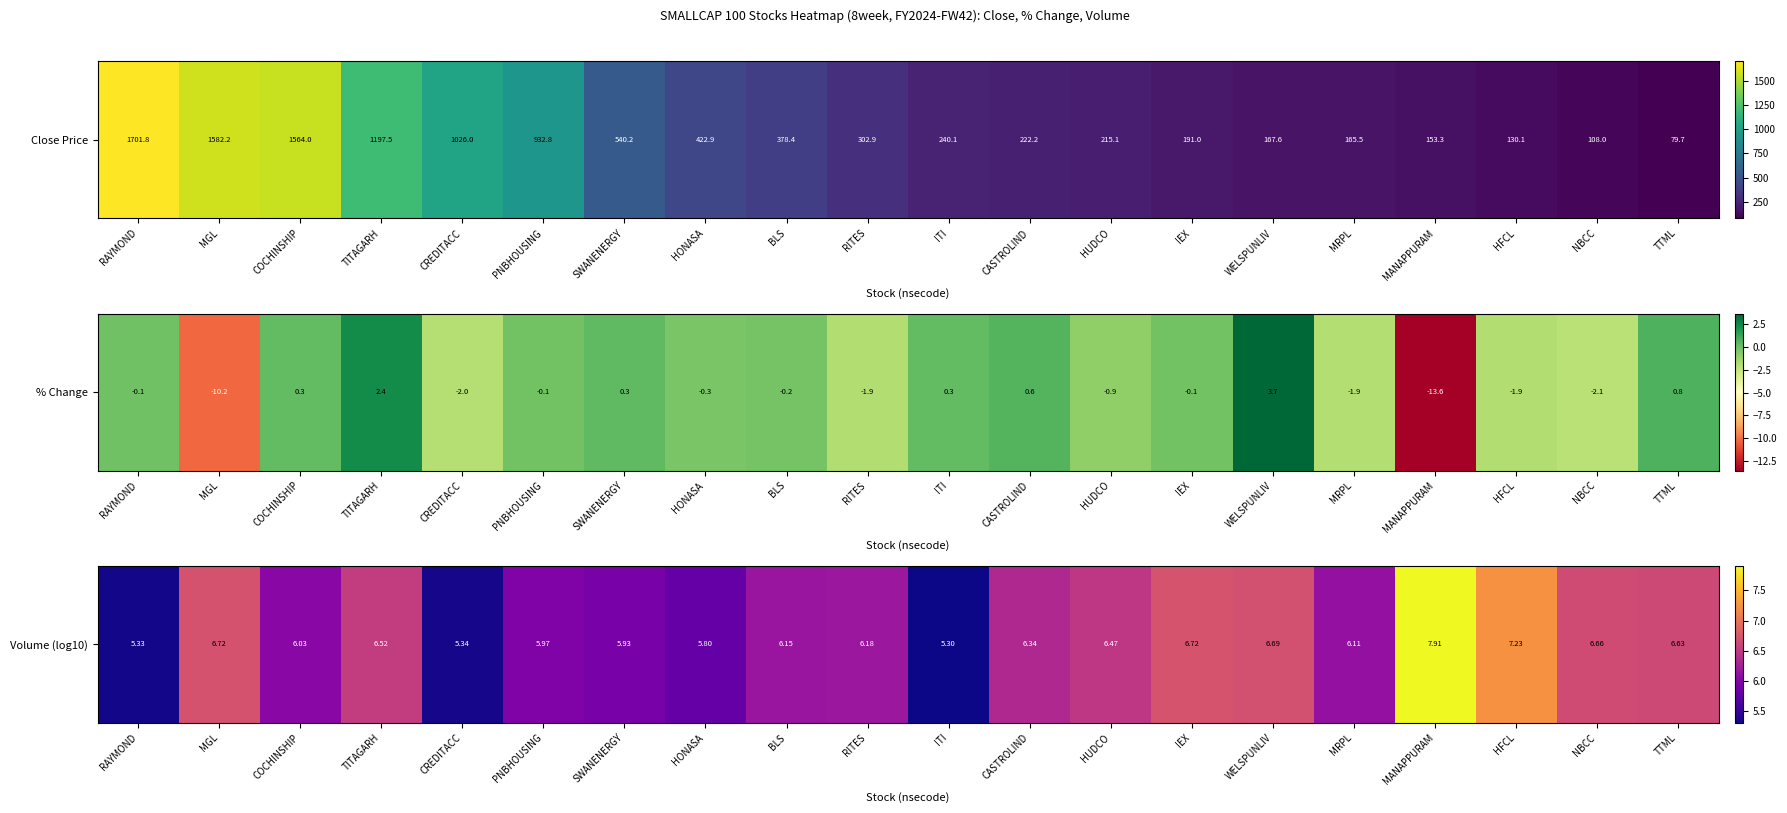

Reading left to right, extract all data points from this chart.

5.3	6.7	6.0	6.5	5.3	6.0	5.9	5.8	6.2	6.2	5.3	6.3	6.5	6.7	6.7	6.1	7.9	7.2	6.7	6.6